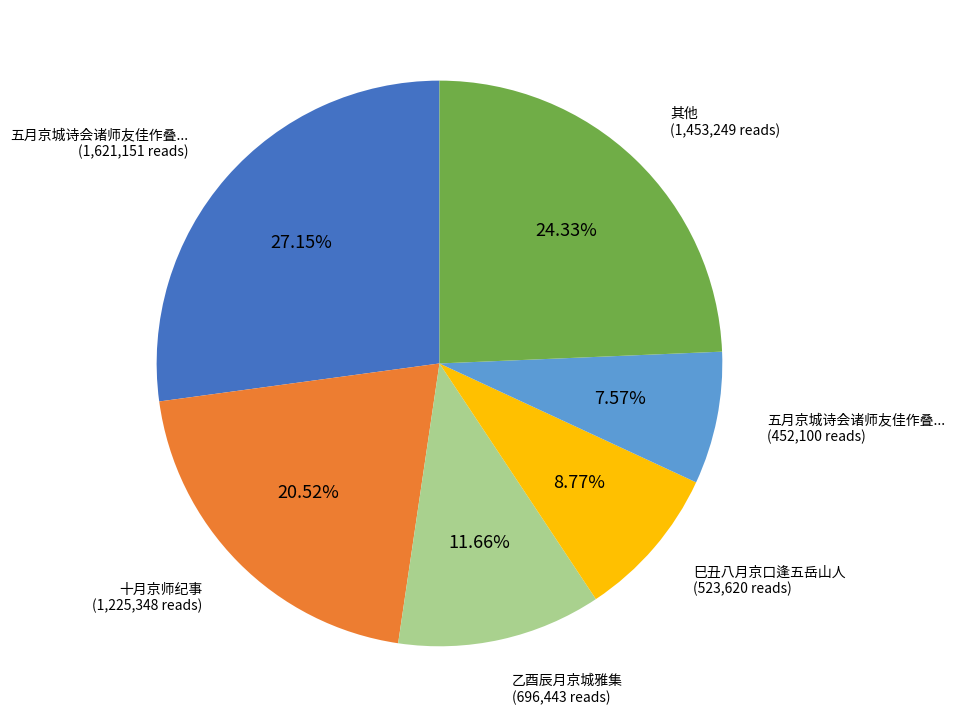

Is there a majority slice in this chart?

No